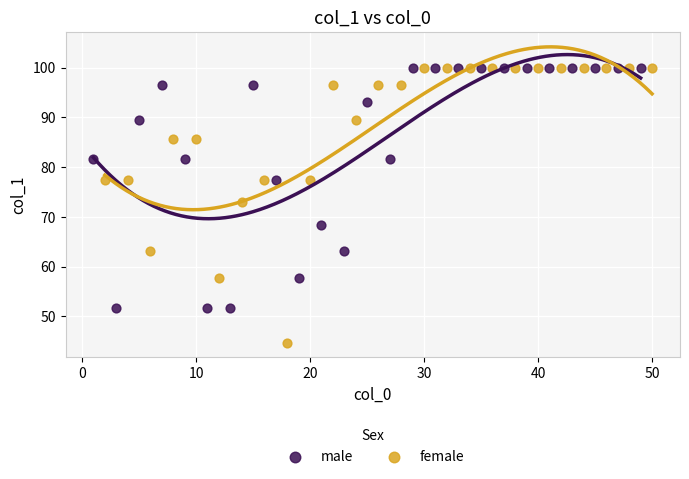

Which series contains the lowest Y value?

female